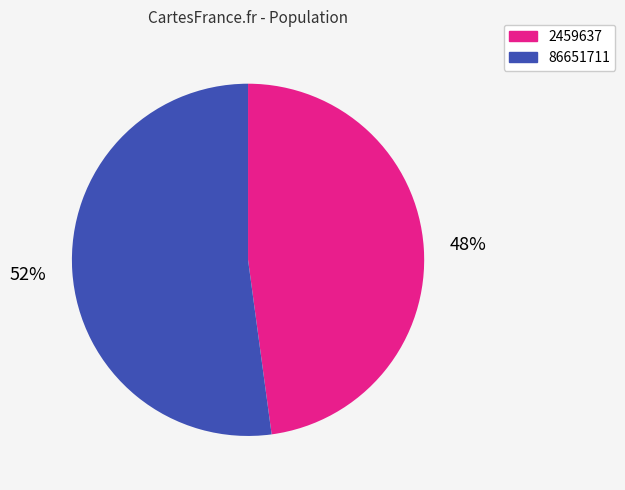

How many segments does this pie chart have?

2